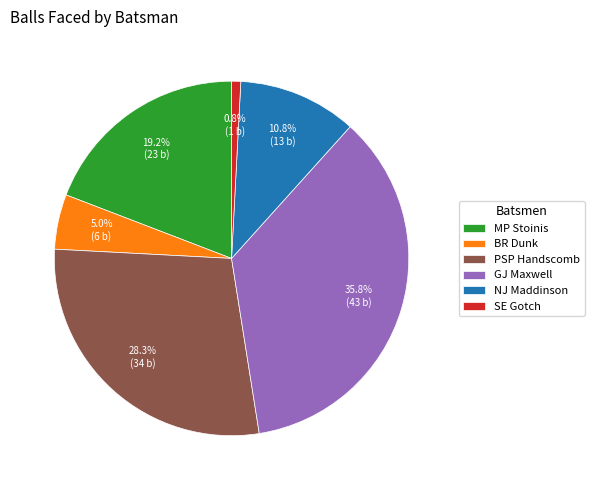

Count the number of slices in the pie.

6